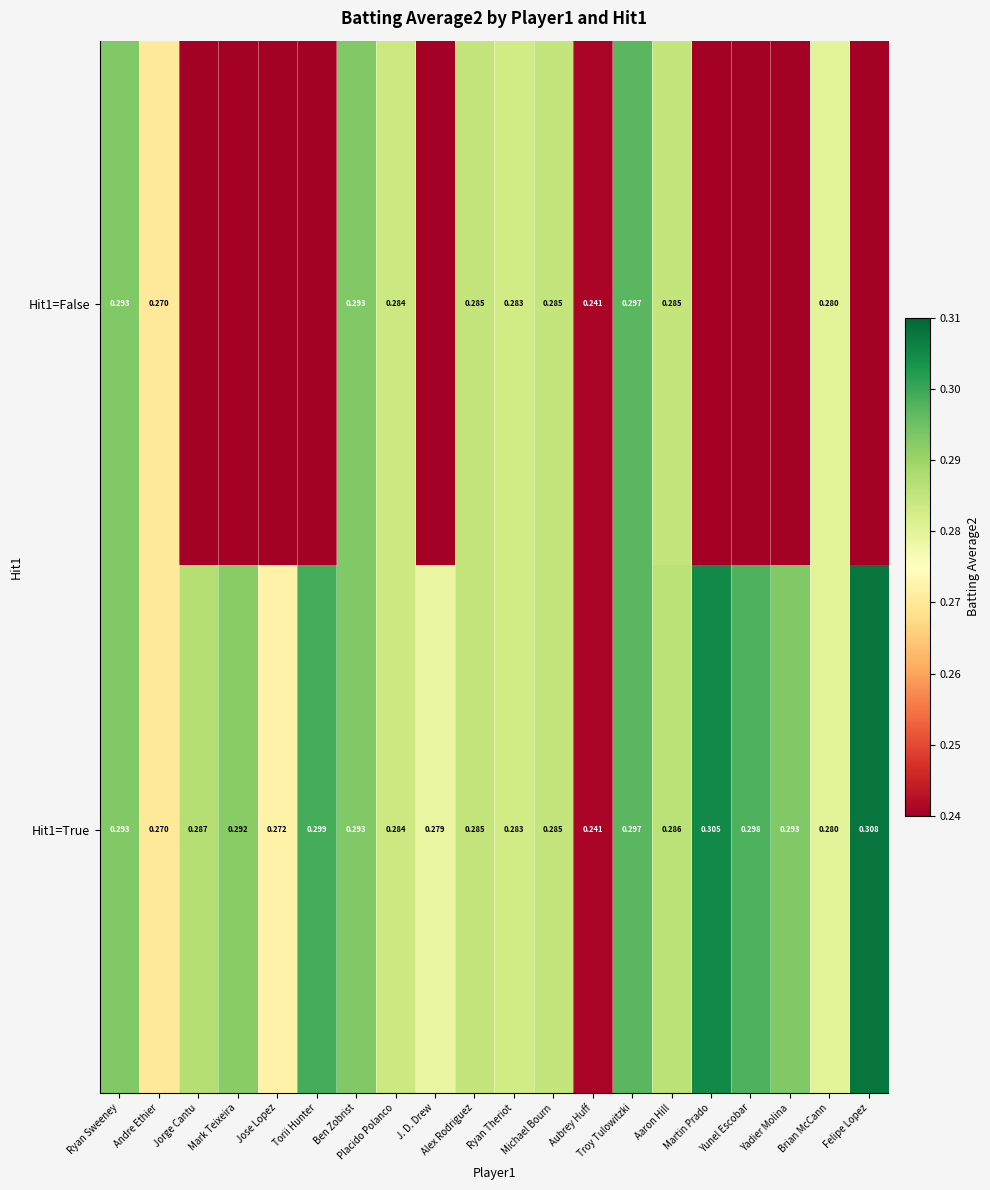

The value of Hit1=False at Alex Rodriguez is 0.4. True or false?

False